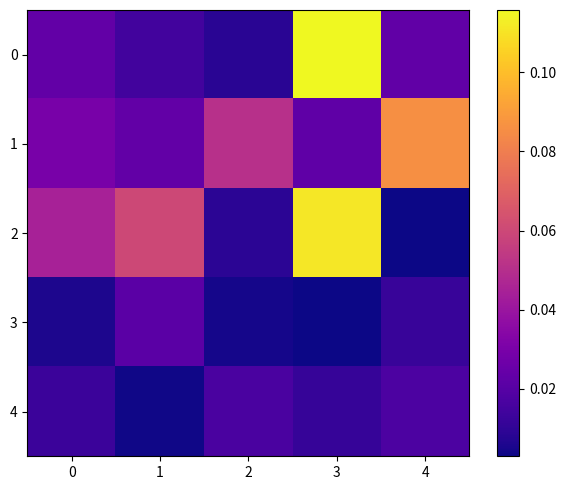

At which category is the sum across all series the highest?

3